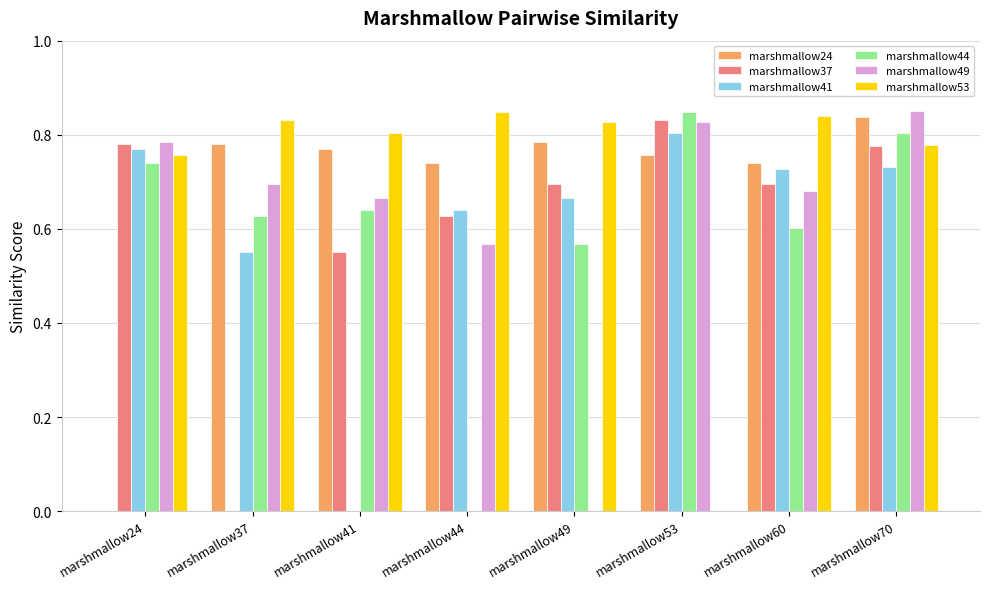

True or false: marshmallow24 has a value of 0.0 at marshmallow24.

True